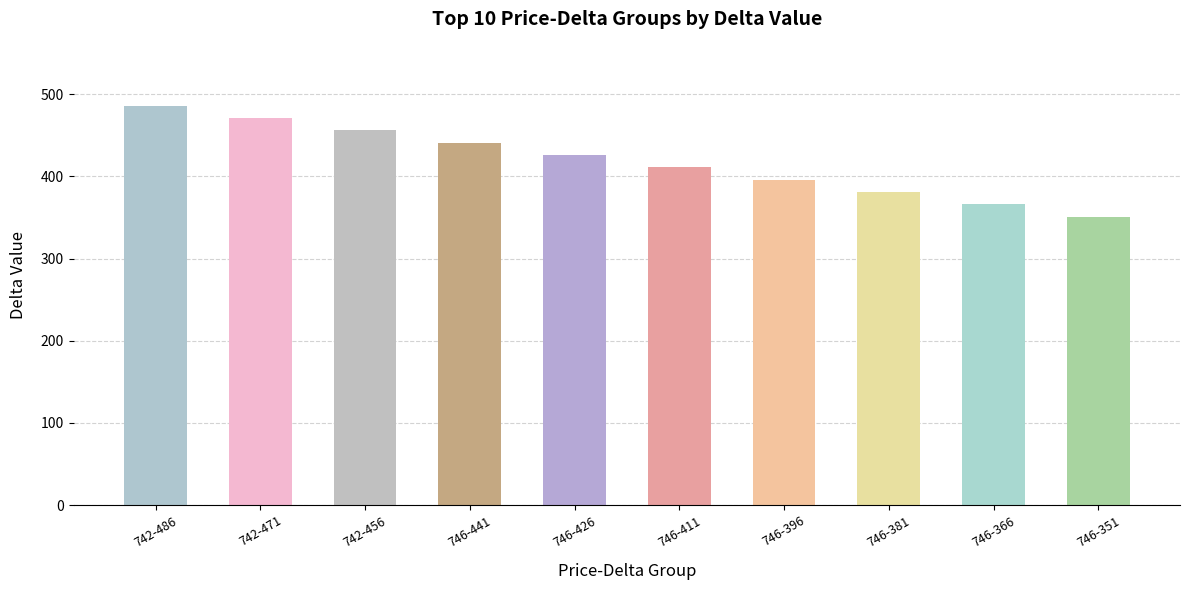

Between 746-396 and 742-471, which is larger?

742-471